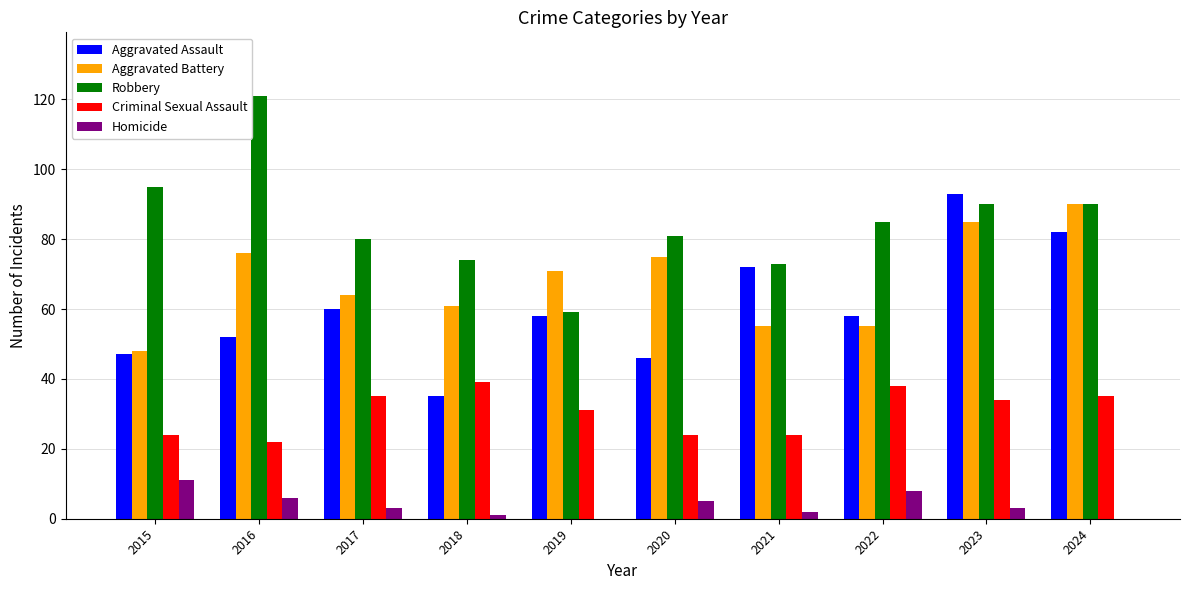

Which series changed the most between 2017 and 2023?

Aggravated Assault